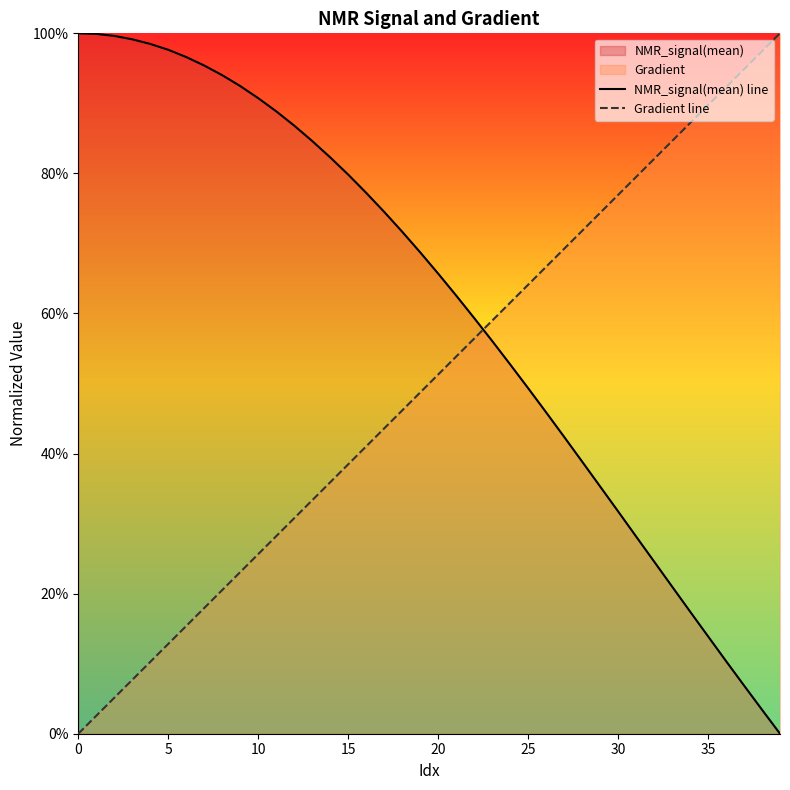

Count the number of categories in the chart.

40